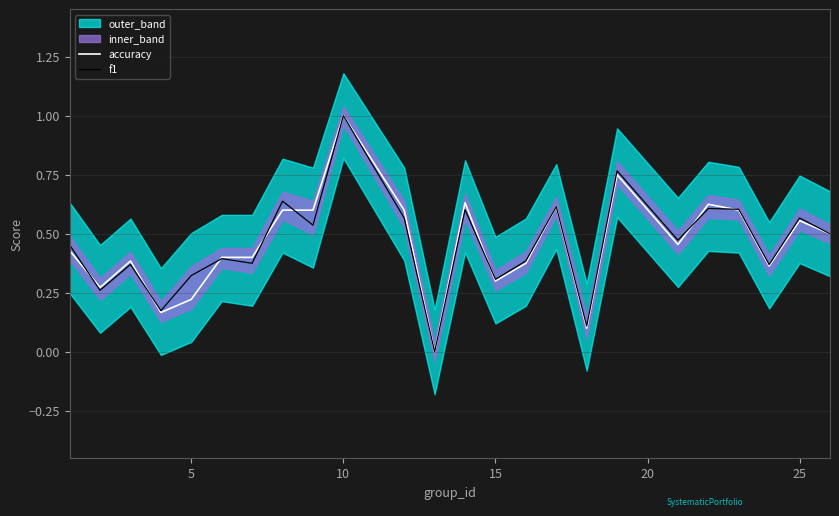

What is the maximum value for f1?

1.0